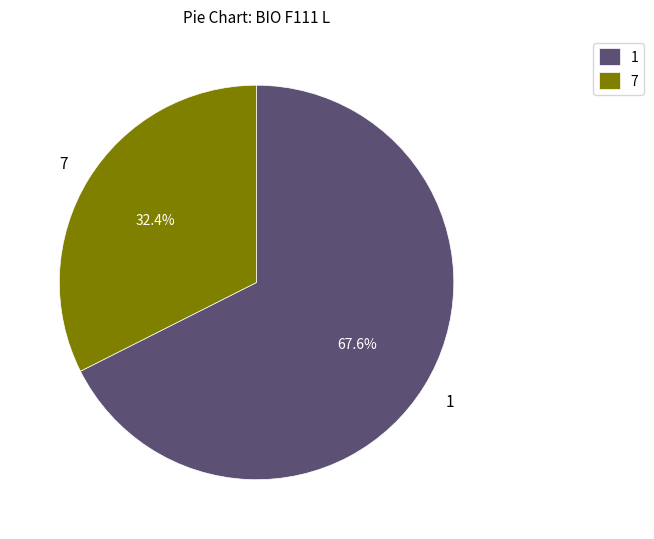

Rank the categories by value from lowest to highest.

7, 1